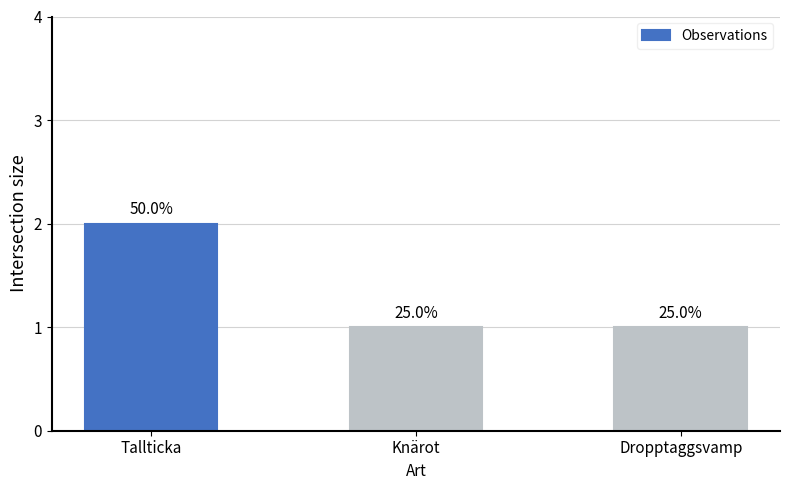

What is the change in value from Tallticka to Knärot?

-1